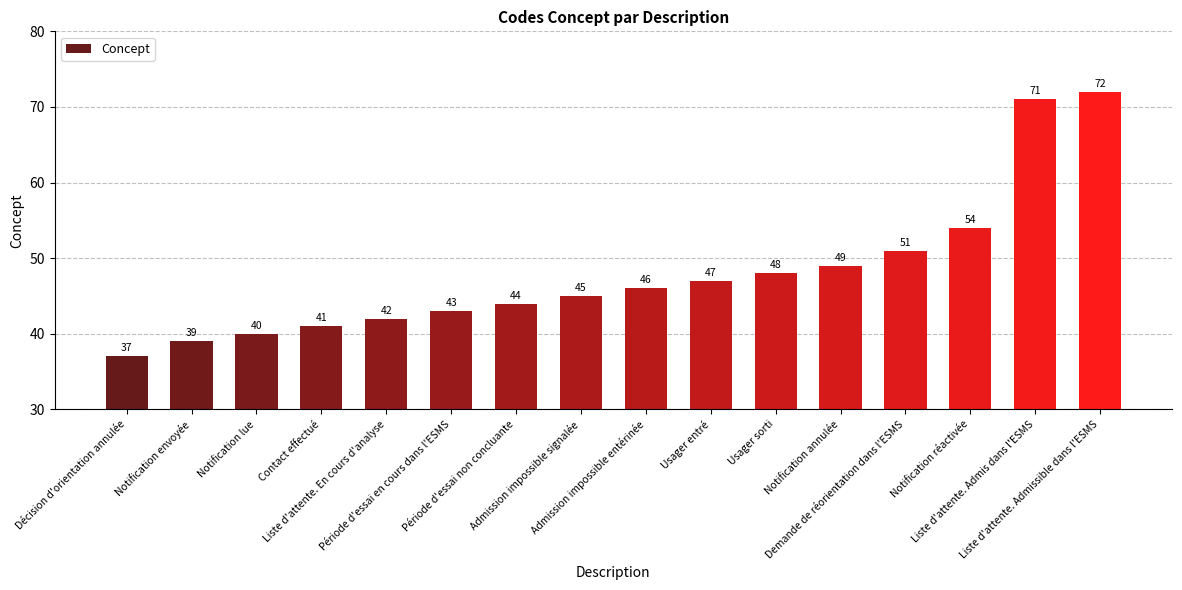

Reading left to right, extract all data points from this chart.

Décision d'orientation annulée=37	Notification envoyée=39	Notification lue=40	Contact effectué=41	Liste d'attente. En cours d'analyse=42	Période d'essai en cours dans l'ESMS=43	Période d'essai non concluante=44	Admission impossible signalée=45	Admission impossible entérinée=46	Usager entré=47	Usager sorti=48	Notification annulée=49	Demande de réorientation dans l'ESMS=51	Notification réactivée=54	Liste d'attente. Admis dans l'ESMS=71	Liste d'attente. Admissible dans l'ESMS=72